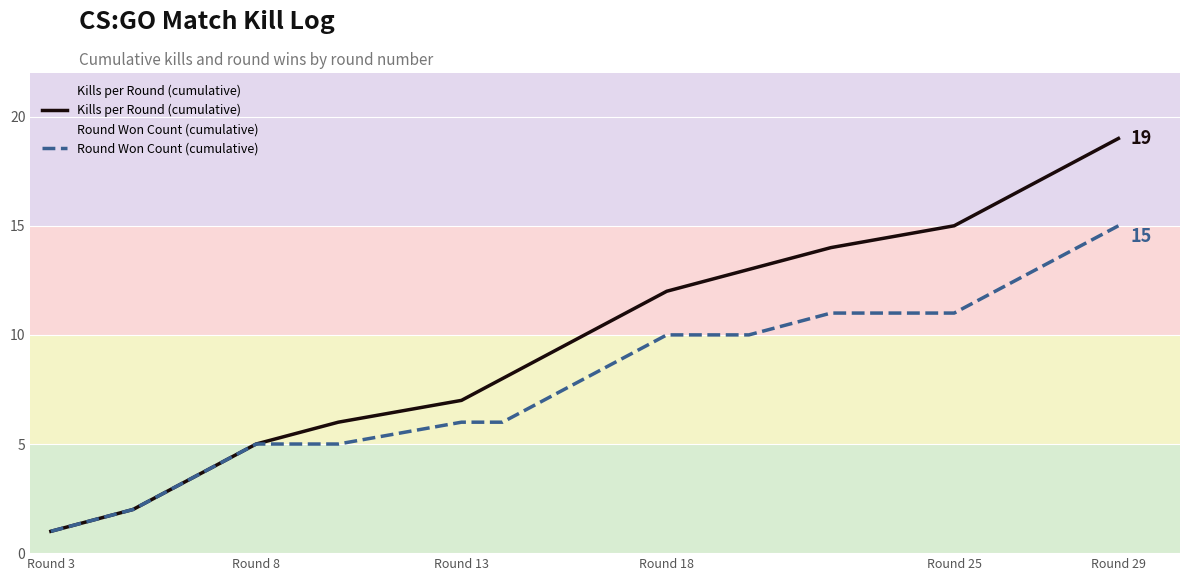

How many data points in Round Won Count (cumulative) are less than 8?

9